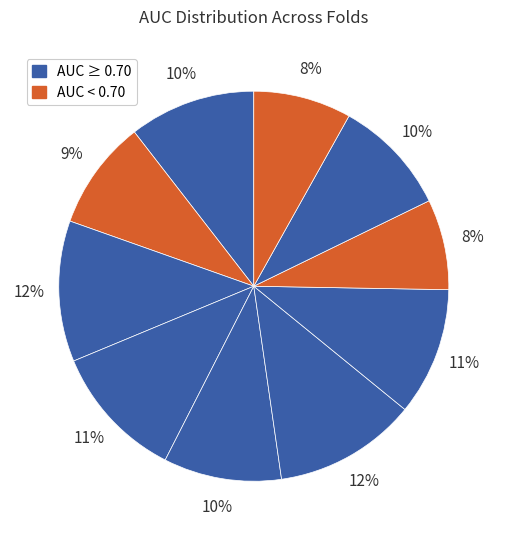

How many segments does this pie chart have?

10